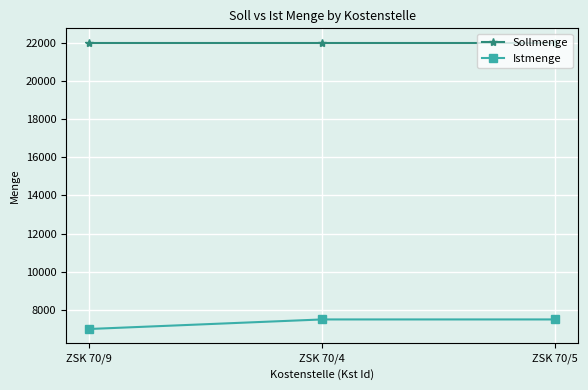

Is this an area chart (filled region under the line)?

No